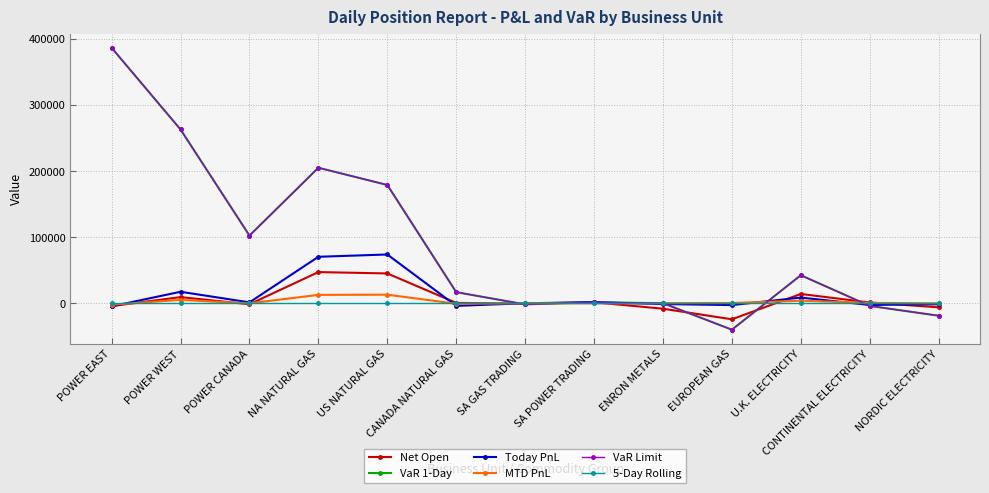

List the labels in order of 5-Day Rolling value, smallest first.

POWER EAST, POWER WEST, POWER CANADA, NA NATURAL GAS, US NATURAL GAS, CANADA NATURAL GAS, SA GAS TRADING, SA POWER TRADING, ENRON METALS, EUROPEAN GAS, U.K. ELECTRICITY, CONTINENTAL ELECTRICITY, NORDIC ELECTRICITY